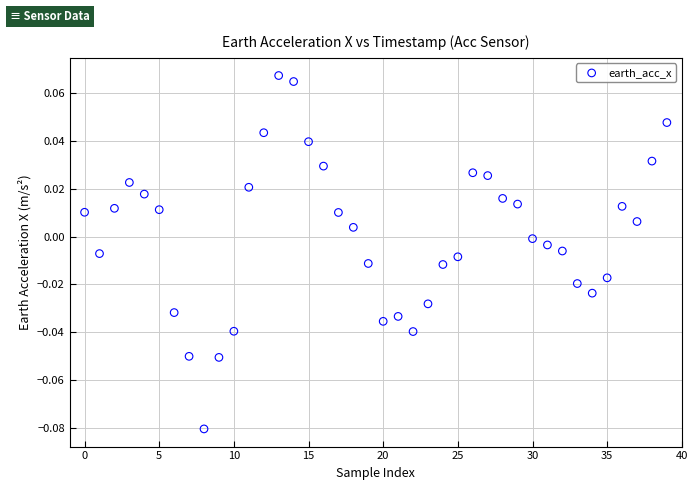

How many points are shown in the scatter plot?

40